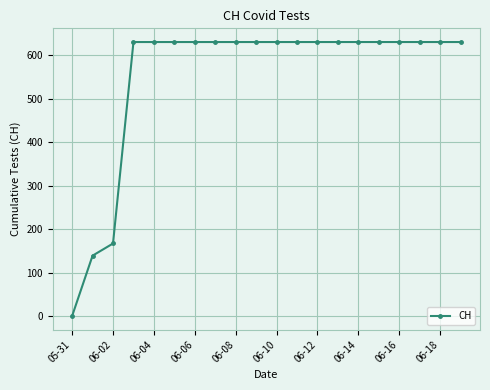

What is the maximum value shown in the chart?

631